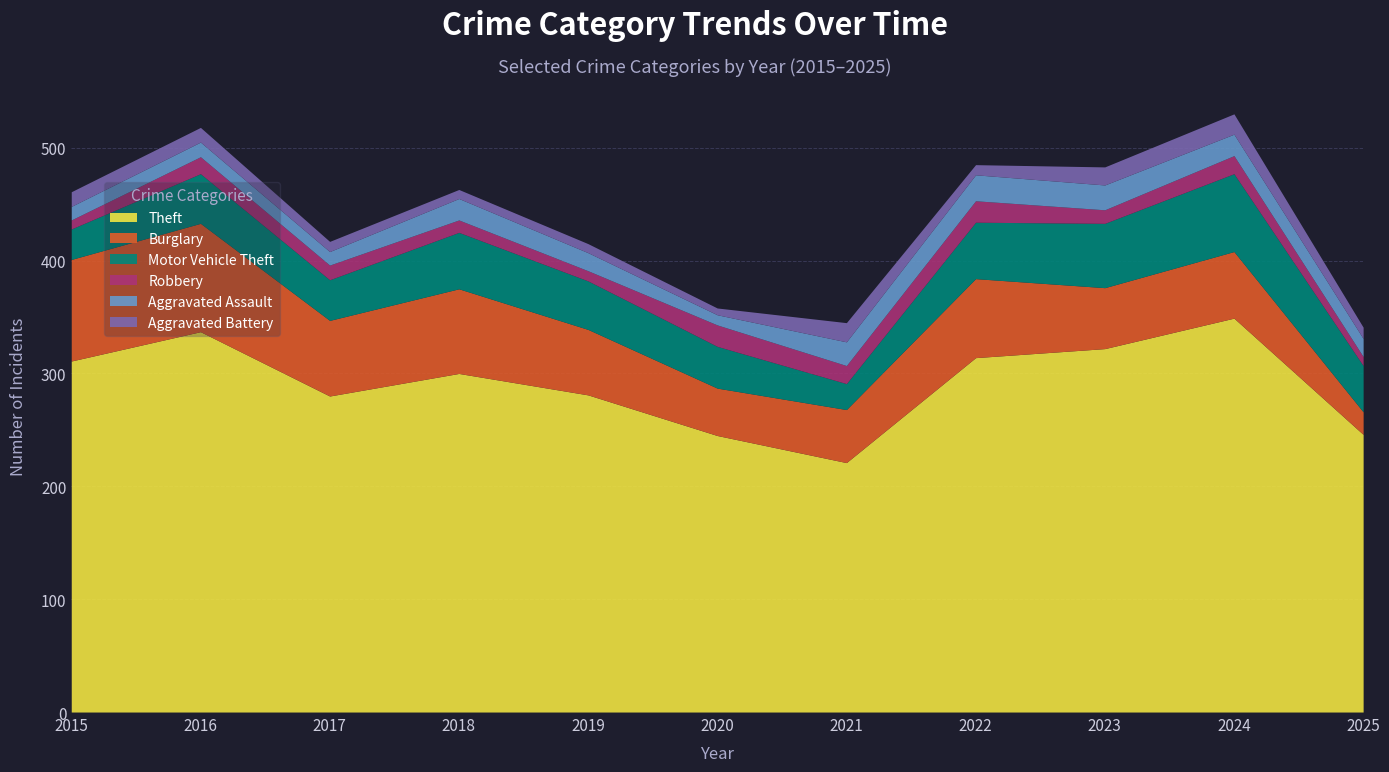

What is the sum of all Robbery values?

146